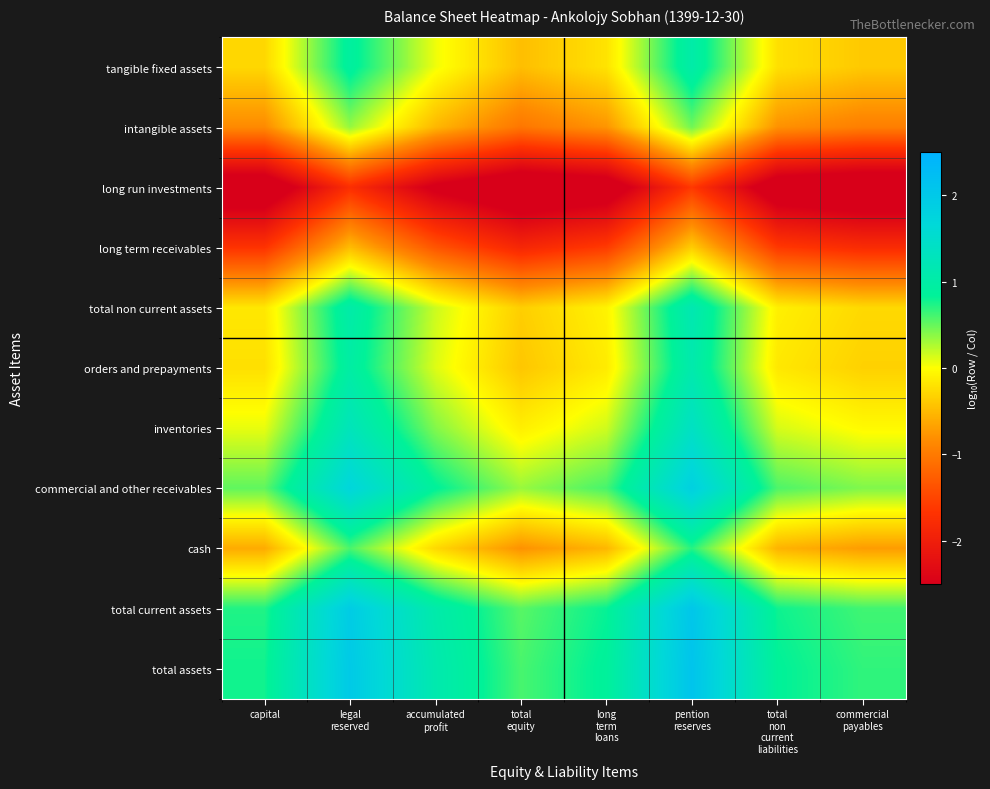

Reading right to left, list all the values displayed in this chart.

tangible fixed assets: commercial
payables=-0.4	total
non
current
liabilities=-0.2	pention
reserves=1.0	long
term
loans=-0.2	total
equity=-0.5	accumulated
profit=0.0	legal
reserved=0.9	capital=-0.3
intangible assets: commercial
payables=-1.0	total
non
current
liabilities=-0.8	pention
reserves=0.5	long
term
loans=-0.8	total
equity=-1.0	accumulated
profit=-0.5	legal
reserved=0.3	capital=-0.9
long run investments: commercial
payables=-3.0	total
non
current
liabilities=-2.9	pention
reserves=-1.6	long
term
loans=-2.8	total
equity=-3.0	accumulated
profit=-2.6	legal
reserved=-1.7	capital=-2.9
long term receivables: commercial
payables=-1.8	total
non
current
liabilities=-1.6	pention
reserves=-0.4	long
term
loans=-1.6	total
equity=-1.9	accumulated
profit=-1.3	legal
reserved=-0.5	capital=-1.7
total non current assets: commercial
payables=-0.3	total
non
current
liabilities=-0.1	pention
reserves=1.2	long
term
loans=-0.1	total
equity=-0.3	accumulated
profit=0.2	legal
reserved=1.0	capital=-0.2
orders and prepayments: commercial
payables=-0.3	total
non
current
liabilities=-0.2	pention
reserves=1.1	long
term
loans=-0.1	total
equity=-0.4	accumulated
profit=0.1	legal
reserved=1.0	capital=-0.2
inventories: commercial
payables=-0.0	total
non
current
liabilities=0.1	pention
reserves=1.4	long
term
loans=0.2	total
equity=-0.1	accumulated
profit=0.4	legal
reserved=1.3	capital=0.1
commercial and other receivables: commercial
payables=0.4	total
non
current
liabilities=0.6	pention
reserves=1.8	long
term
loans=0.6	total
equity=0.3	accumulated
profit=0.9	legal
reserved=1.7	capital=0.5
cash: commercial
payables=-0.7	total
non
current
liabilities=-0.5	pention
reserves=0.7	long
term
loans=-0.5	total
equity=-0.8	accumulated
profit=-0.3	legal
reserved=0.6	capital=-0.6
total current assets: commercial
payables=0.6	total
non
current
liabilities=0.8	pention
reserves=2.0	long
term
loans=0.8	total
equity=0.5	accumulated
profit=1.1	legal
reserved=1.9	capital=0.7
total assets: commercial
payables=0.7	total
non
current
liabilities=0.8	pention
reserves=2.1	long
term
loans=0.9	total
equity=0.6	accumulated
profit=1.1	legal
reserved=2.0	capital=0.8